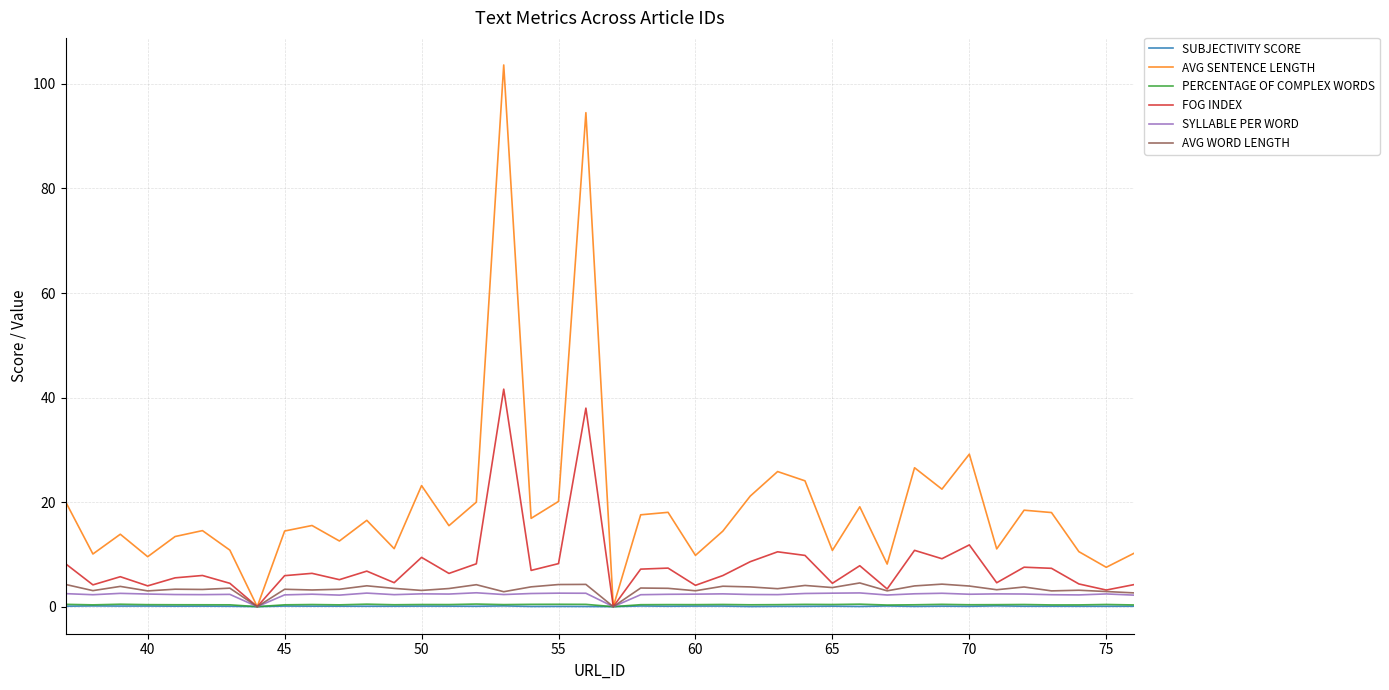

How many lines are shown in the chart?

6